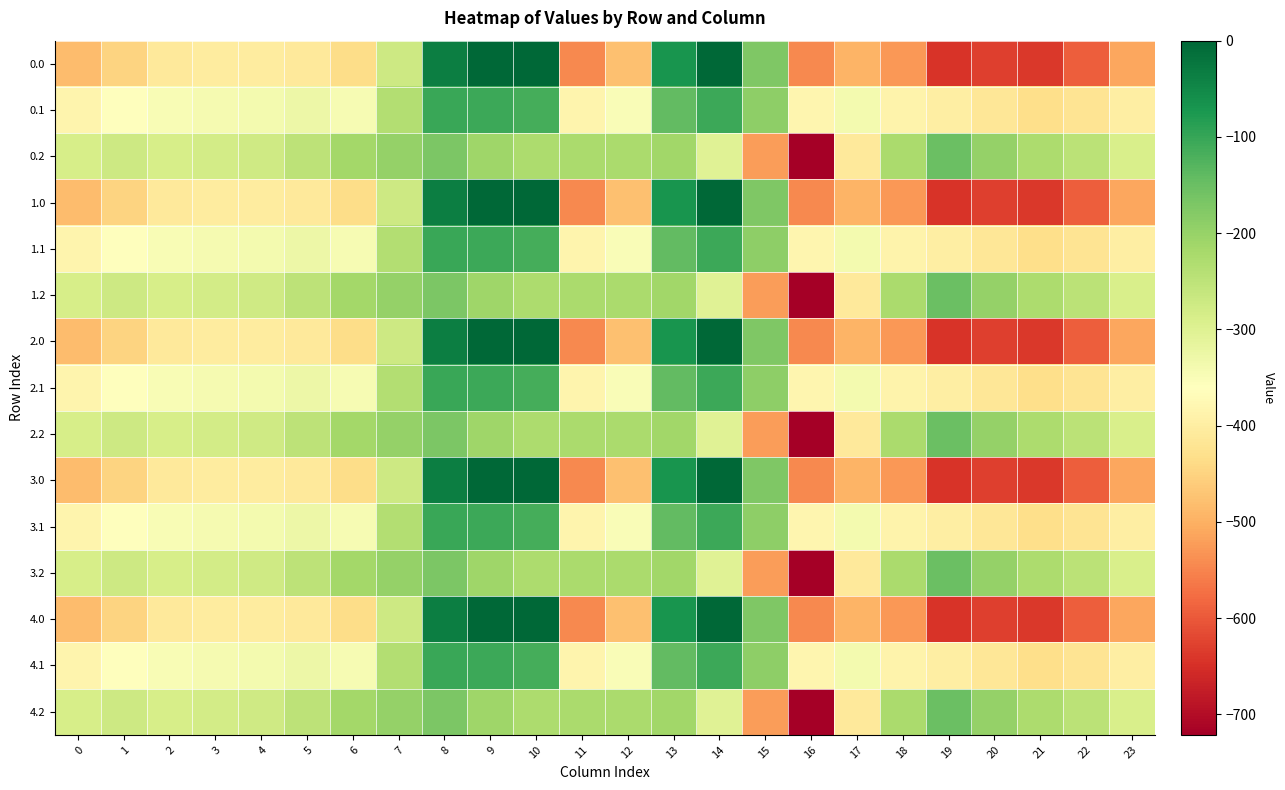

Reading left to right, transcribe all the data shown in this chart.

0.0: 0=-482.0	1=-449.5	2=-410.3	3=-404.4	4=-404.9	5=-410.8	6=-435.0	7=-270.7	8=-35.0	9=0.0	10=0.0	11=-544.3	12=-477.2	13=-70.2	14=-0.3	15=-172.8	16=-545.4	17=-493.8	18=-529.6	19=-644.5	20=-629.9	21=-638.4	22=-592.3	23=-511.3
0.1: 0=-384.6	1=-361.1	2=-347.9	3=-342.7	4=-339.6	5=-329.5	6=-345.2	7=-234.9	8=-102.3	9=-104.8	10=-114.0	11=-384.7	12=-350.8	13=-141.2	14=-105.5	15=-190.4	16=-380.5	17=-340.1	18=-388.5	19=-399.7	20=-414.5	21=-432.4	22=-419.9	23=-399.4
0.2: 0=-287.1	1=-272.7	2=-285.5	3=-281.0	4=-274.4	5=-248.1	6=-216.4	7=-199.0	8=-169.5	9=-209.6	10=-228.0	11=-225.2	12=-224.3	13=-212.2	14=-301.9	15=-522.2	16=-721.2	17=-409.5	18=-223.1	19=-151.1	20=-199.2	21=-226.4	22=-247.4	23=-287.5
1.0: 0=-482.0	1=-449.5	2=-410.3	3=-404.4	4=-404.9	5=-410.8	6=-435.0	7=-270.7	8=-35.0	9=0.0	10=0.0	11=-544.3	12=-477.2	13=-70.2	14=-0.3	15=-172.8	16=-545.4	17=-493.8	18=-529.6	19=-644.5	20=-629.9	21=-638.4	22=-592.3	23=-511.3
1.1: 0=-384.6	1=-361.1	2=-347.9	3=-342.7	4=-339.6	5=-329.5	6=-345.2	7=-234.9	8=-102.3	9=-104.8	10=-114.0	11=-384.7	12=-350.8	13=-141.2	14=-105.5	15=-190.4	16=-380.5	17=-340.1	18=-388.5	19=-399.7	20=-414.5	21=-432.4	22=-419.9	23=-399.4
1.2: 0=-287.1	1=-272.7	2=-285.5	3=-281.0	4=-274.4	5=-248.1	6=-216.4	7=-199.0	8=-169.5	9=-209.6	10=-228.0	11=-225.2	12=-224.3	13=-212.2	14=-301.9	15=-522.2	16=-721.2	17=-409.5	18=-223.1	19=-151.1	20=-199.2	21=-226.4	22=-247.4	23=-287.5
2.0: 0=-482.0	1=-449.5	2=-410.3	3=-404.4	4=-404.9	5=-410.8	6=-435.0	7=-270.7	8=-35.0	9=0.0	10=0.0	11=-544.3	12=-477.2	13=-70.2	14=-0.3	15=-172.8	16=-545.4	17=-493.8	18=-529.6	19=-644.5	20=-629.9	21=-638.4	22=-592.3	23=-511.3
2.1: 0=-384.6	1=-361.1	2=-347.9	3=-342.7	4=-339.6	5=-329.5	6=-345.2	7=-234.9	8=-102.3	9=-104.8	10=-114.0	11=-384.7	12=-350.8	13=-141.2	14=-105.5	15=-190.4	16=-380.5	17=-340.1	18=-388.5	19=-399.7	20=-414.5	21=-432.4	22=-419.9	23=-399.4
2.2: 0=-287.1	1=-272.7	2=-285.5	3=-281.0	4=-274.4	5=-248.1	6=-216.4	7=-199.0	8=-169.5	9=-209.6	10=-228.0	11=-225.2	12=-224.3	13=-212.2	14=-301.9	15=-522.2	16=-721.2	17=-409.5	18=-223.1	19=-151.1	20=-199.2	21=-226.4	22=-247.4	23=-287.5
3.0: 0=-482.0	1=-449.5	2=-410.3	3=-404.4	4=-404.9	5=-410.8	6=-435.0	7=-270.7	8=-35.0	9=0.0	10=0.0	11=-544.3	12=-477.2	13=-70.2	14=-0.3	15=-172.8	16=-545.4	17=-493.8	18=-529.6	19=-644.5	20=-629.9	21=-638.4	22=-592.3	23=-511.3
3.1: 0=-384.6	1=-361.1	2=-347.9	3=-342.7	4=-339.6	5=-329.5	6=-345.2	7=-234.9	8=-102.3	9=-104.8	10=-114.0	11=-384.7	12=-350.8	13=-141.2	14=-105.5	15=-190.4	16=-380.5	17=-340.1	18=-388.5	19=-399.7	20=-414.5	21=-432.4	22=-419.9	23=-399.4
3.2: 0=-287.1	1=-272.7	2=-285.5	3=-281.0	4=-274.4	5=-248.1	6=-216.4	7=-199.0	8=-169.5	9=-209.6	10=-228.0	11=-225.2	12=-224.3	13=-212.2	14=-301.9	15=-522.2	16=-721.2	17=-409.5	18=-223.1	19=-151.1	20=-199.2	21=-226.4	22=-247.4	23=-287.5
4.0: 0=-482.0	1=-449.5	2=-410.3	3=-404.4	4=-404.9	5=-410.8	6=-435.0	7=-270.7	8=-35.0	9=0.0	10=0.0	11=-544.3	12=-477.2	13=-70.2	14=-0.3	15=-172.8	16=-545.4	17=-493.8	18=-529.6	19=-644.5	20=-629.9	21=-638.4	22=-592.3	23=-511.3
4.1: 0=-384.6	1=-361.1	2=-347.9	3=-342.7	4=-339.6	5=-329.5	6=-345.2	7=-234.9	8=-102.3	9=-104.8	10=-114.0	11=-384.7	12=-350.8	13=-141.2	14=-105.5	15=-190.4	16=-380.5	17=-340.1	18=-388.5	19=-399.7	20=-414.5	21=-432.4	22=-419.9	23=-399.4
4.2: 0=-287.1	1=-272.7	2=-285.5	3=-281.0	4=-274.4	5=-248.1	6=-216.4	7=-199.0	8=-169.5	9=-209.6	10=-228.0	11=-225.2	12=-224.3	13=-212.2	14=-301.9	15=-522.2	16=-721.2	17=-409.5	18=-223.1	19=-151.1	20=-199.2	21=-226.4	22=-247.4	23=-287.5